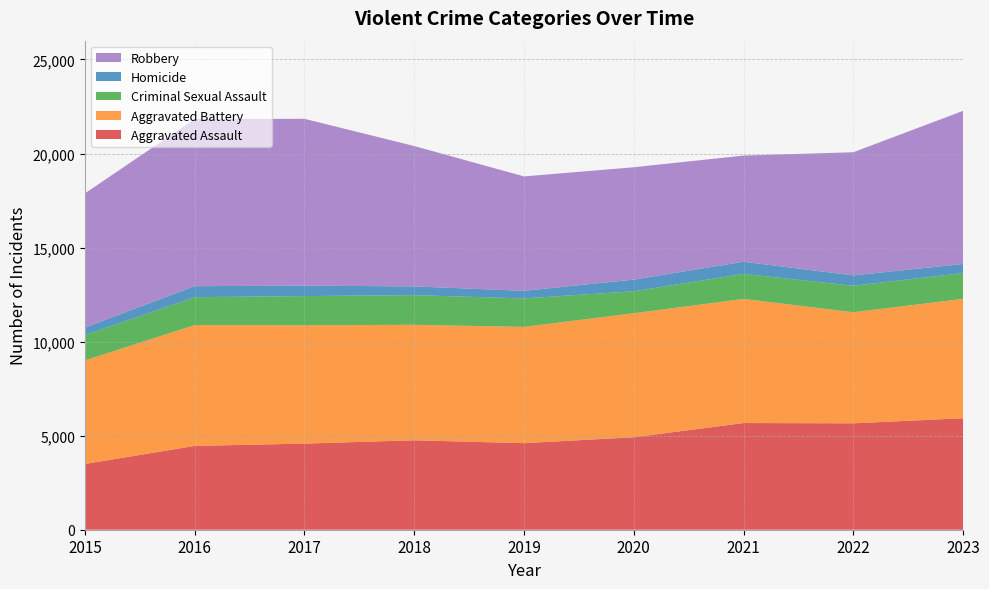

Reading left to right, what are all the values shown in this chart?

Aggravated Assault: 2015=3496	2016=4456	2017=4579	2018=4755	2019=4602	2020=4916	2021=5672	2022=5657	2023=5927
Aggravated Battery: 2015=5506	2016=6425	2017=6291	2018=6140	2019=6180	2020=6593	2021=6598	2022=5904	2023=6347
Criminal Sexual Assault: 2015=1347	2016=1483	2017=1552	2018=1575	2019=1516	2020=1169	2021=1332	2022=1409	2023=1371
Homicide: 2015=400	2016=583	2017=555	2018=464	2019=403	2020=620	2021=643	2022=551	2023=483
Robbery: 2015=7132	2016=8887	2017=8869	2018=7464	2019=6083	2020=5972	2021=5646	2022=6547	2023=8142